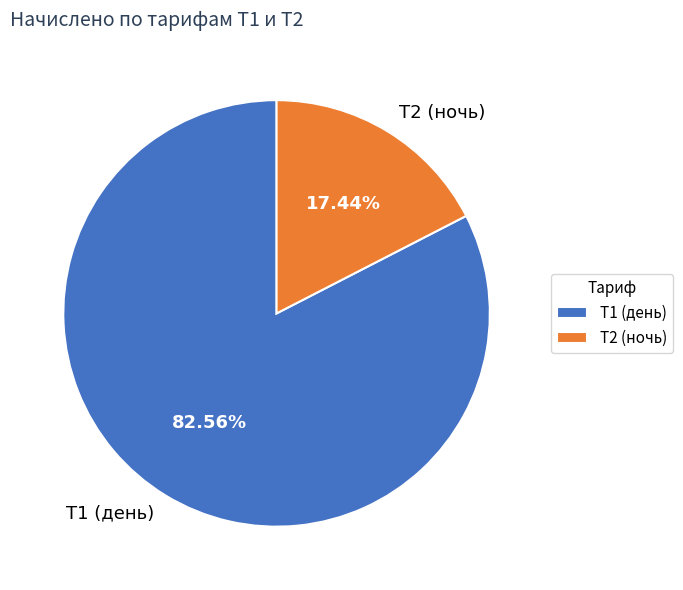

To the nearest percent, what is the difference between the largest and smallest slice percentages?

65%